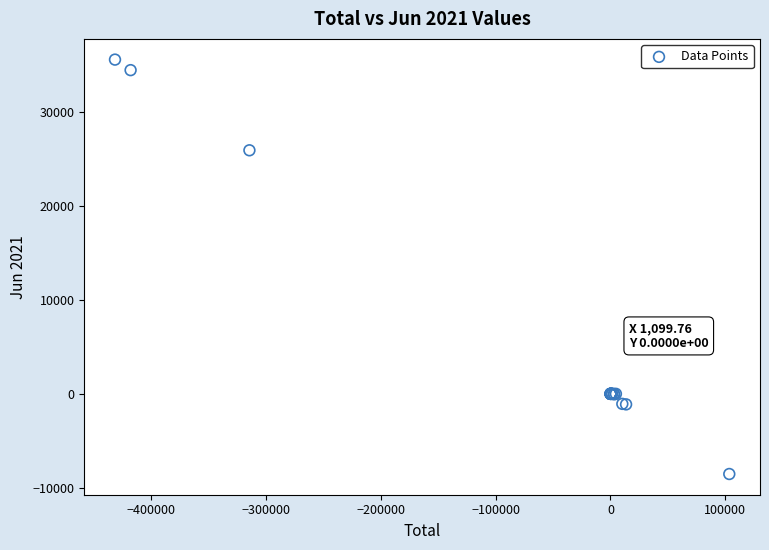

What Y value in the scatter plot is closest to 13538?

25955.3